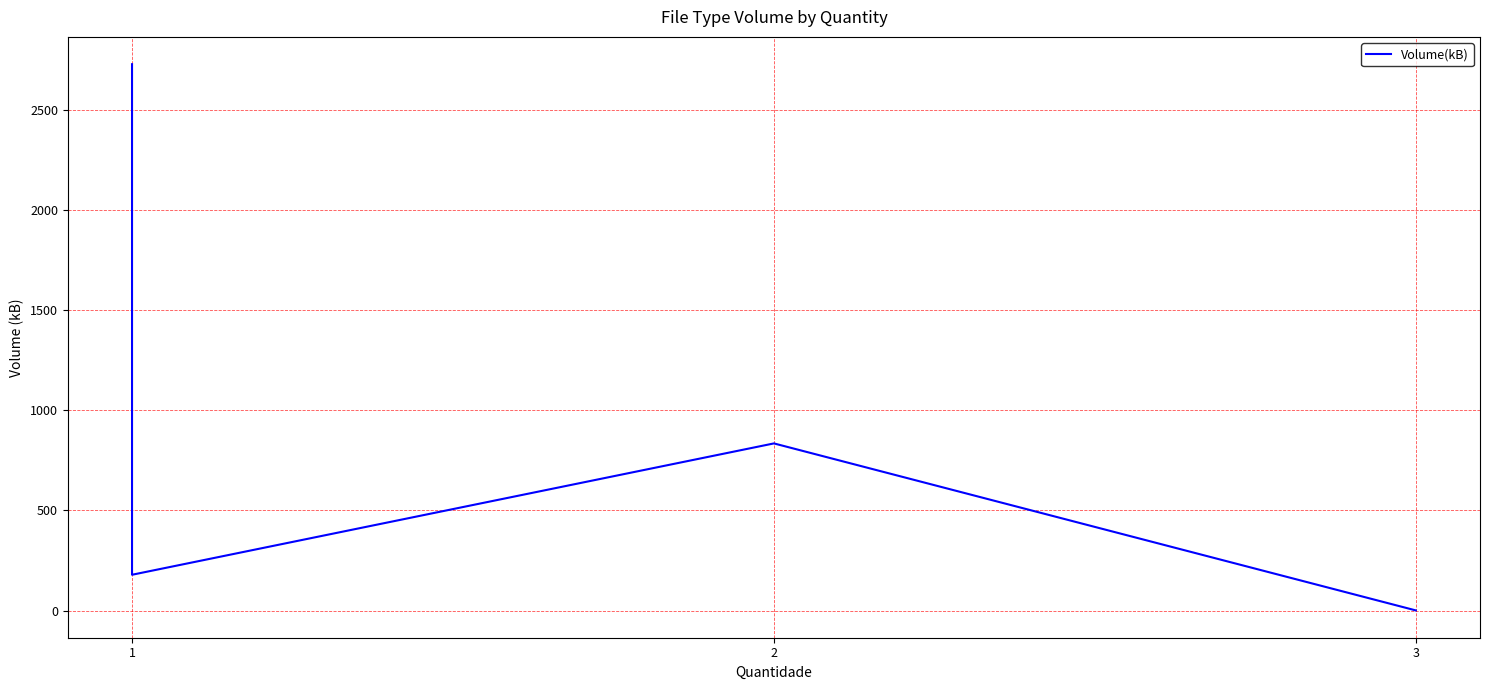

At which category does the chart reach its minimum across all series?

3